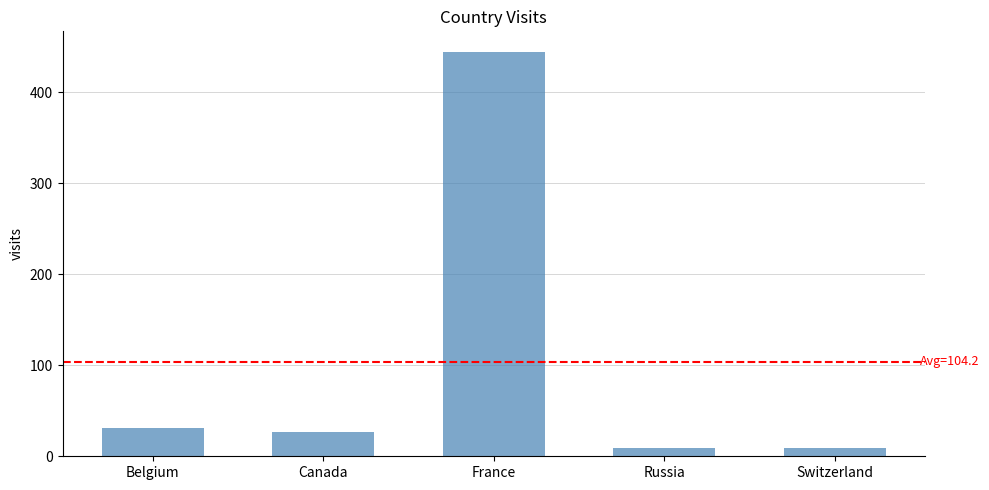

What is the difference between the maximum and minimum values?

436